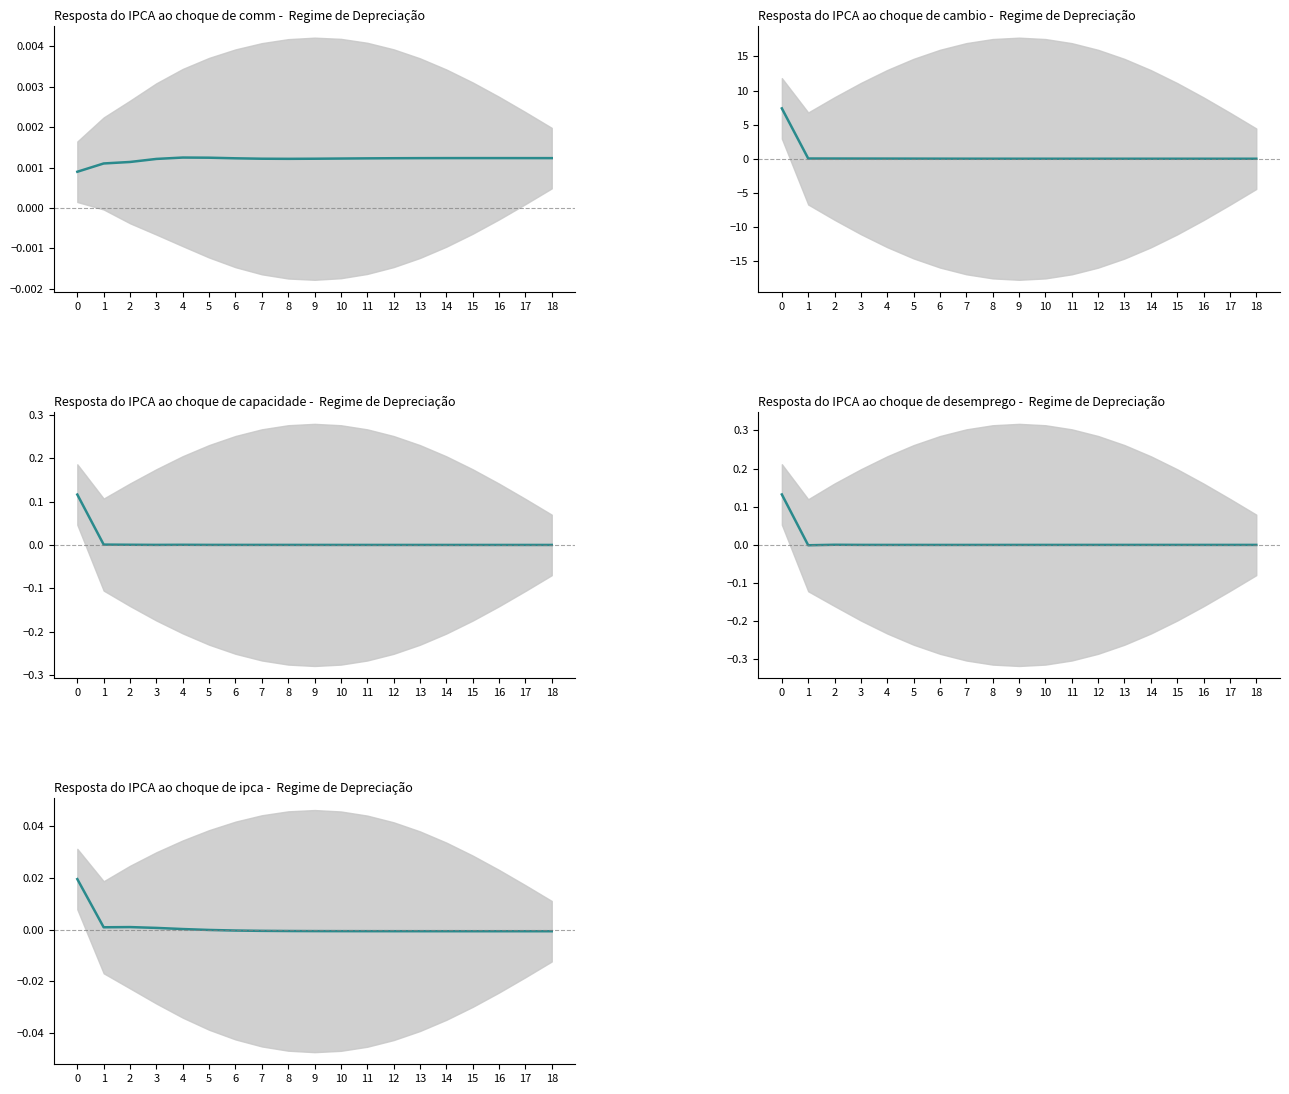

How many lines are shown in the chart?

5